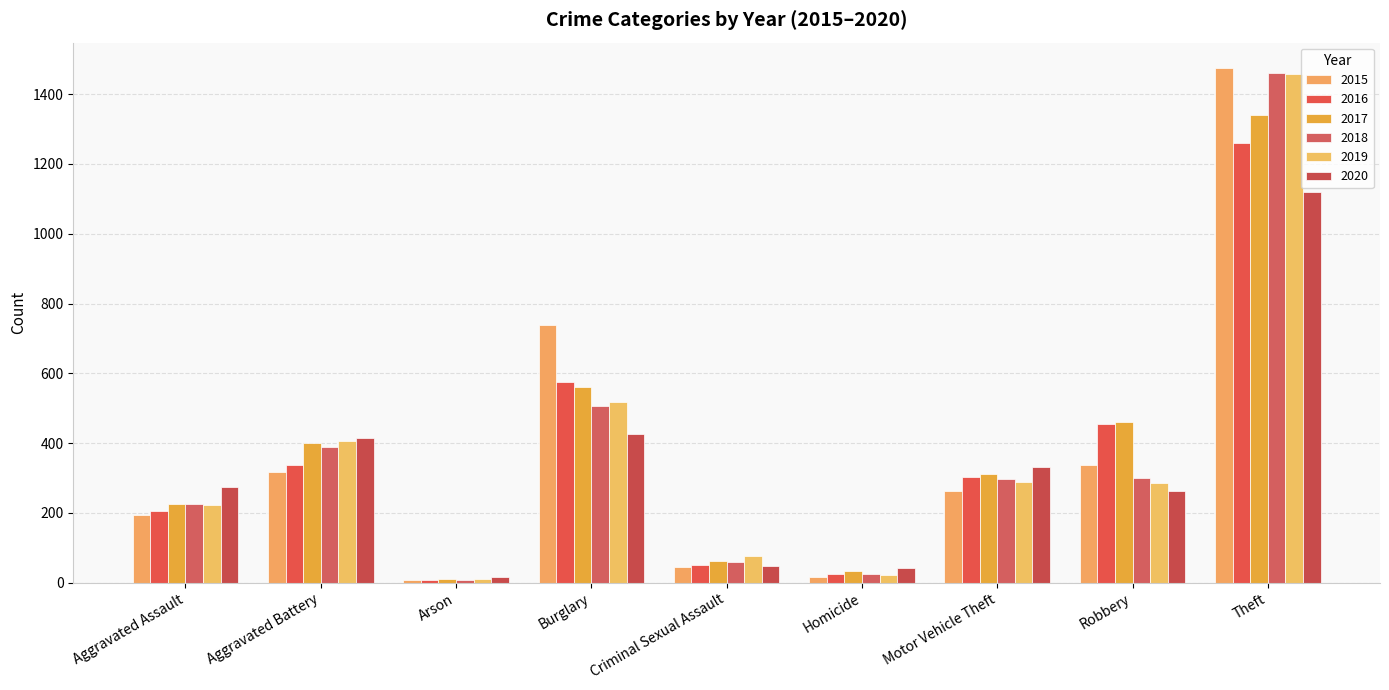

Is it true that 2016 equals 1259 at Theft?

True